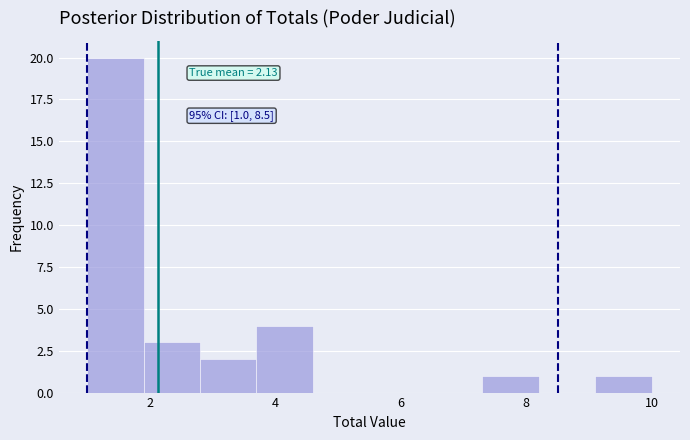

Over which range of the x-axis is the bar tallest?

1.0 to 1.9